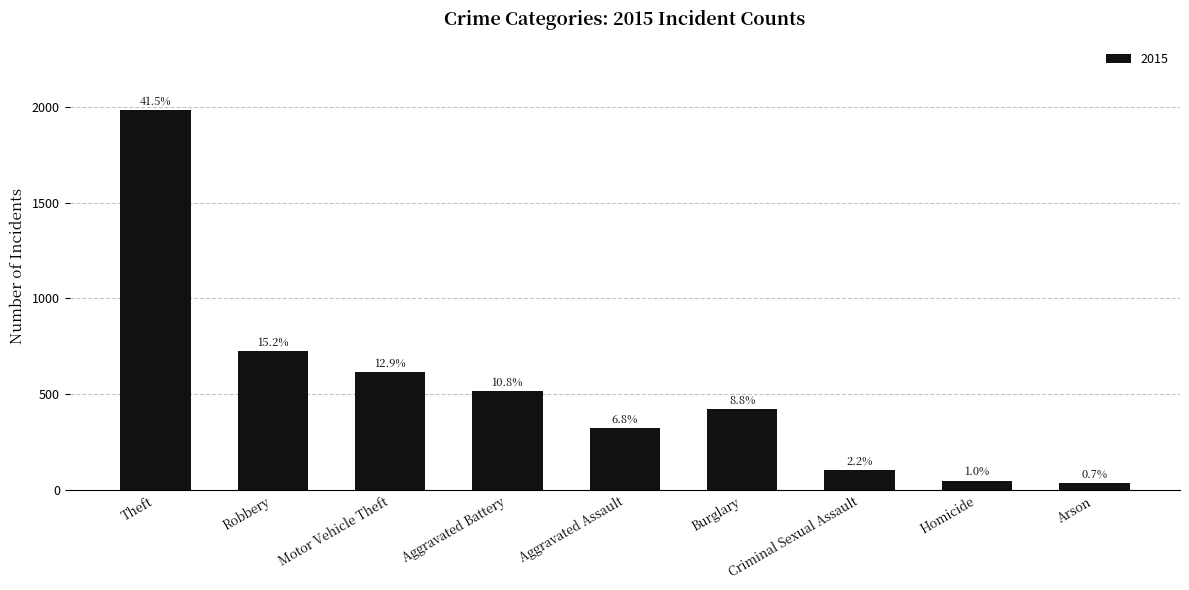

How many bars are there in total?

9